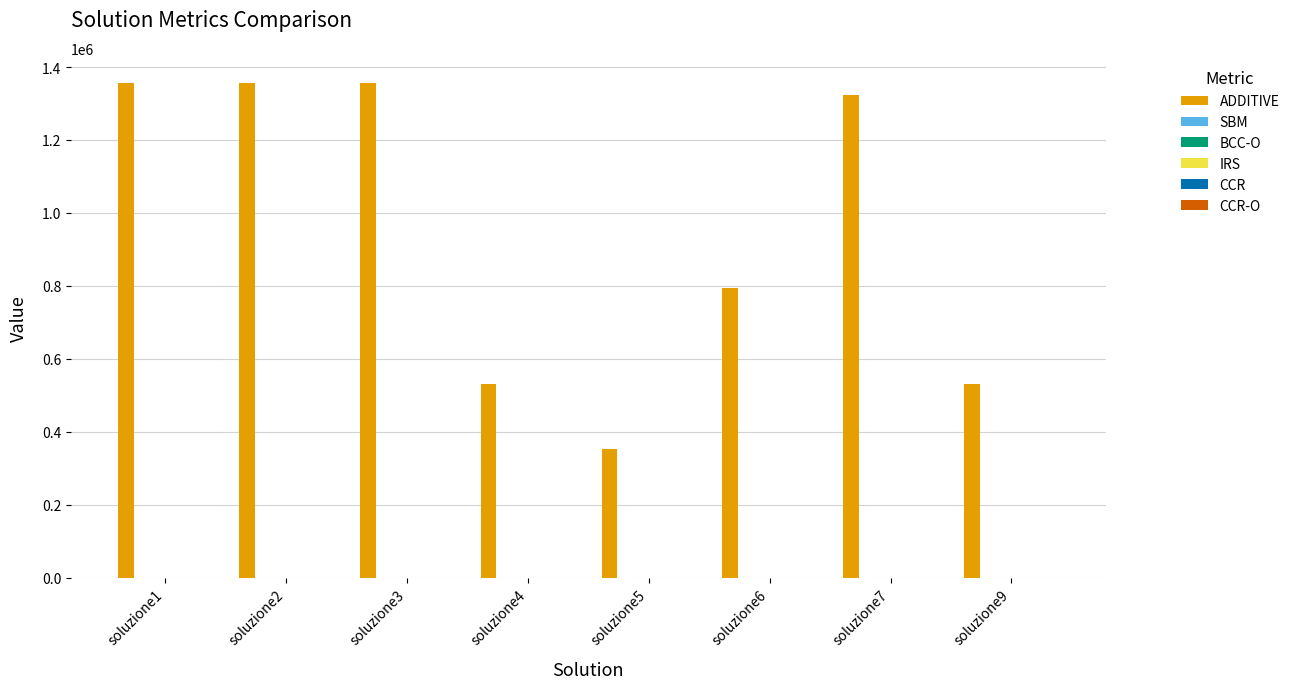

What is the greatest value displayed?

1357282.5